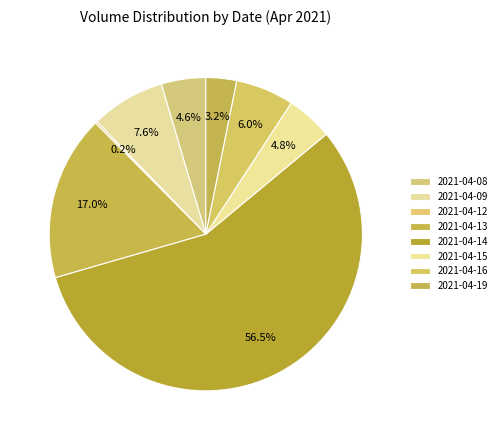

Which category has the smallest portion of the pie?

2021-04-12